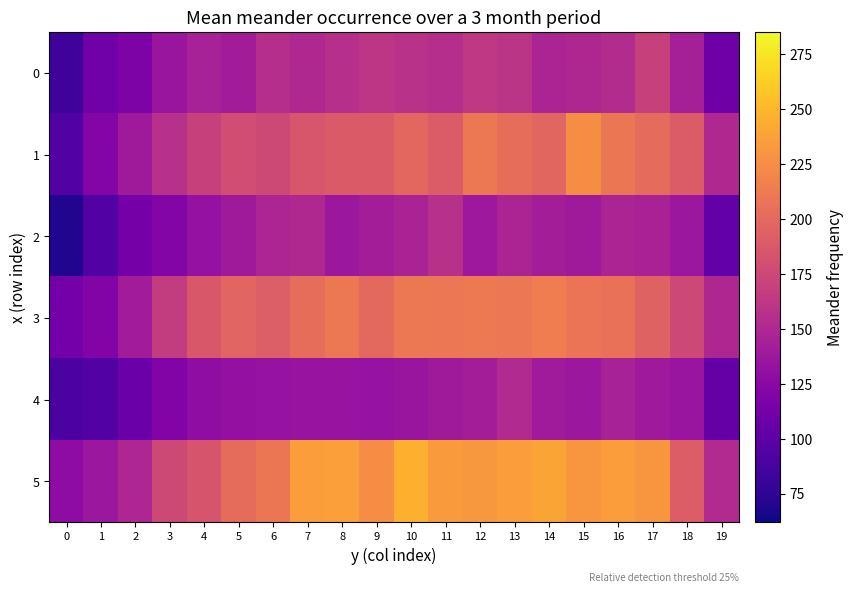

Reading left to right, extract all data points from this chart.

0: 0=83.4	1=110.1	2=117.9	3=135.7	4=144.7	5=140.5	6=154.8	7=150.7	8=155.9	9=160.7	10=157.4	11=154.6	12=162.7	13=159.7	14=146.8	15=149.8	16=153.3	17=169.7	18=143.2	19=109.9
1: 0=93.8	1=121.8	2=139.3	3=156.7	4=169.6	5=178.9	6=176.0	7=185.1	8=188.7	9=188.7	10=198.2	11=189.5	12=210.3	13=202.8	14=197.5	15=224.2	16=209.2	17=200.9	18=189.4	19=150.3
2: 0=69.7	1=93.6	2=113.0	3=122.0	4=132.1	5=139.2	6=148.1	7=150.2	8=136.6	9=141.6	10=145.9	11=156.4	12=137.2	13=146.8	14=141.7	15=138.8	16=147.1	17=144.9	18=136.8	19=103.2
3: 0=111.7	1=121.2	2=141.2	3=165.7	4=186.8	5=196.5	6=191.6	7=202.7	8=210.9	9=199.6	10=210.6	11=209.9	12=211.1	13=209.3	14=213.6	15=208.1	16=205.6	17=195.2	18=174.9	19=149.3
4: 0=90.7	1=93.6	2=106.4	3=120.9	4=128.9	5=131.1	6=132.8	7=133.7	8=133.8	9=133.2	10=135.6	11=139.3	12=141.4	13=151.6	14=140.2	15=136.8	16=144.3	17=138.4	18=134.4	19=104.3
5: 0=127.8	1=136.4	2=148.7	3=175.8	4=184.5	5=201.4	6=208.4	7=235.2	8=235.9	9=224.3	10=246.5	11=232.7	12=231.4	13=235.0	14=239.6	15=230.8	16=234.8	17=230.4	18=190.9	19=151.4